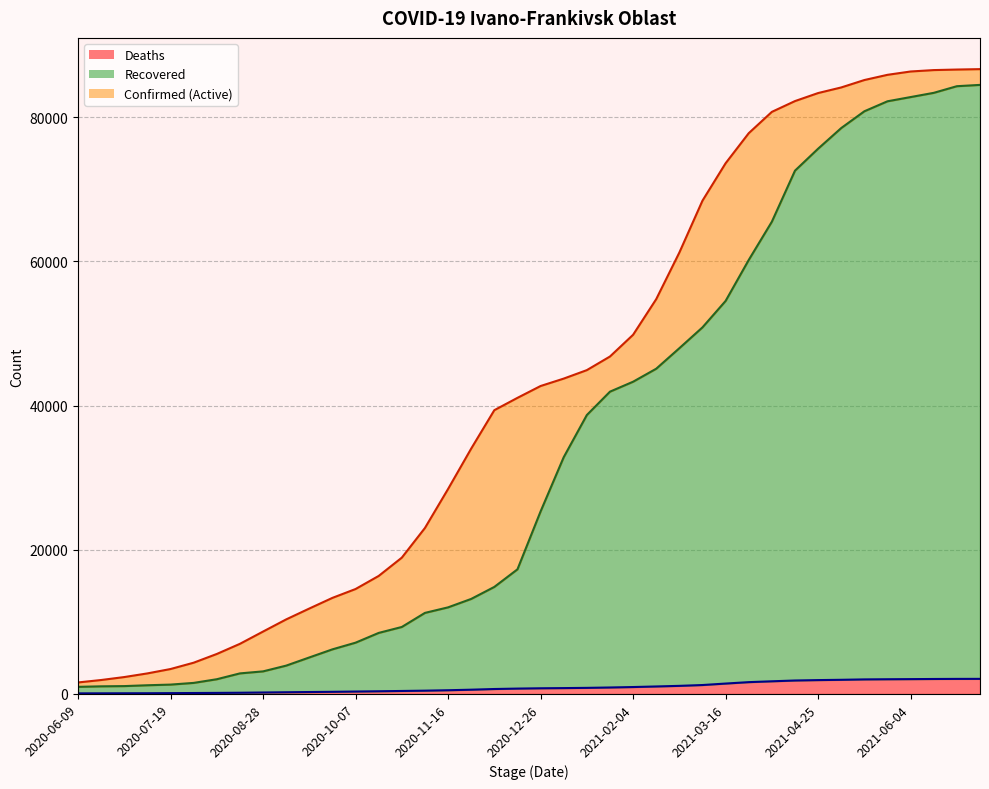

Does the chart have visible grid lines?

Yes